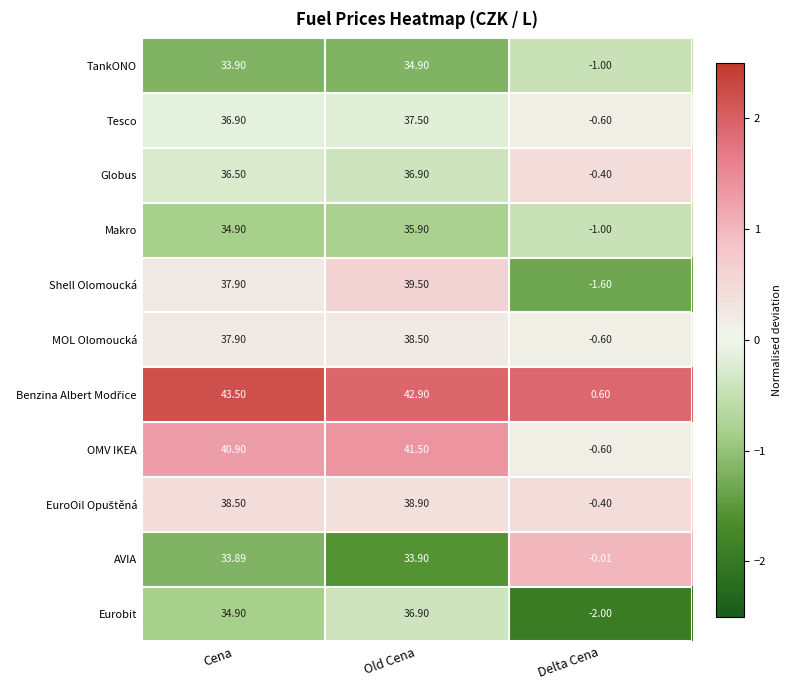

At which category does the chart reach its minimum across all series?

Delta Cena